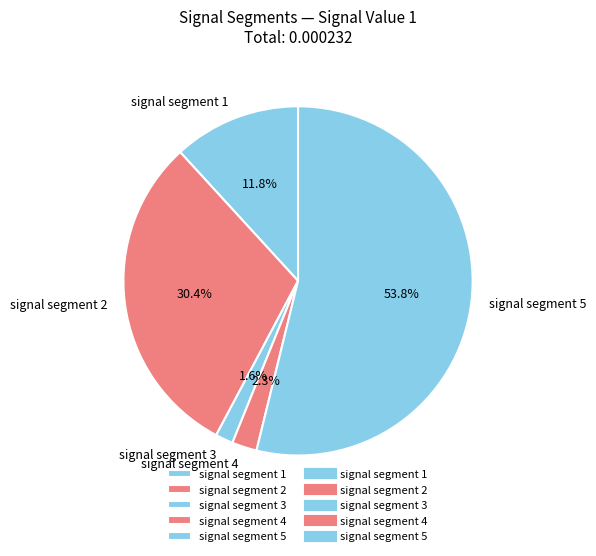

Rank the categories by value from lowest to highest.

signal segment 3, signal segment 4, signal segment 1, signal segment 2, signal segment 5